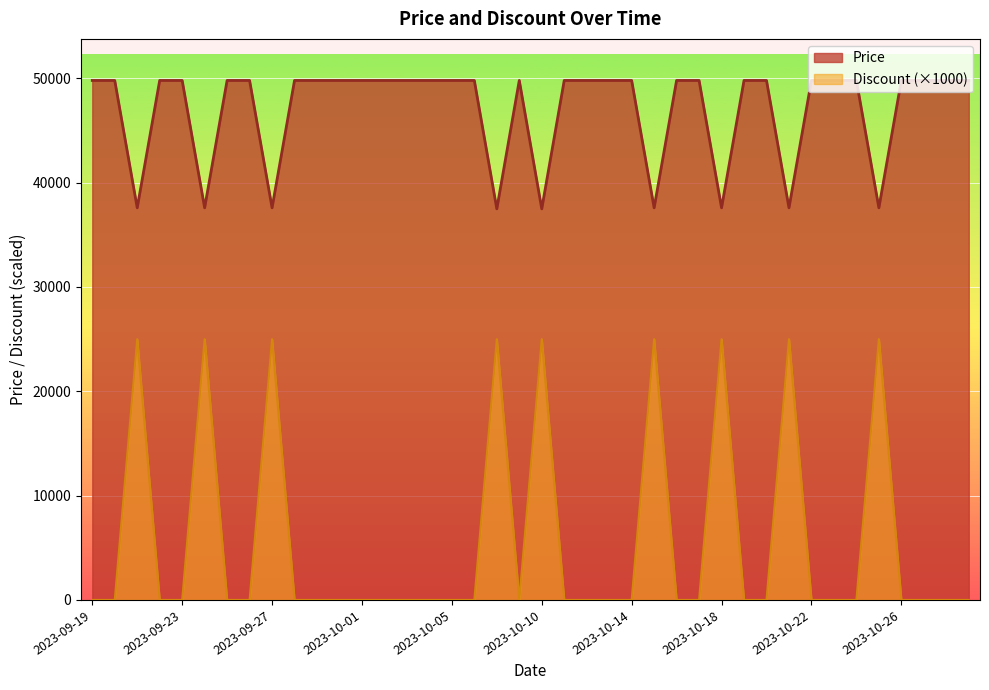

How many data points in Price are less than 49800?

9